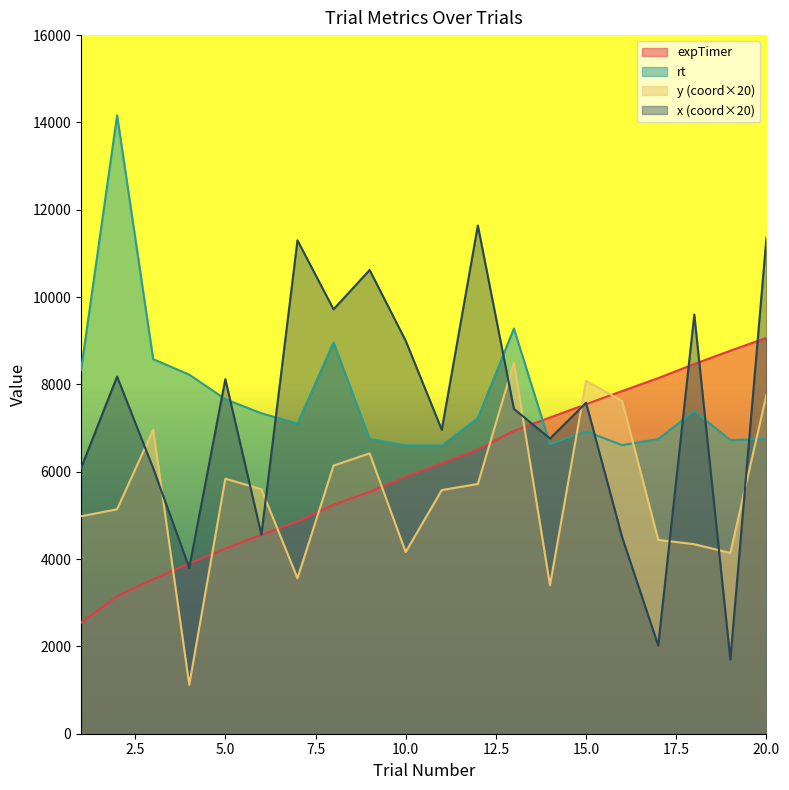

Is it true that expTimer equals 6765.9 at 6?

False